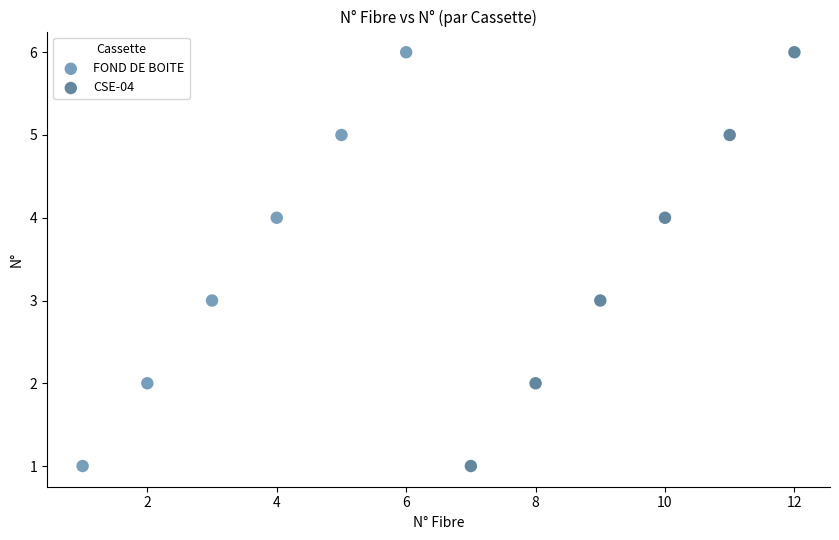

What are all the series names shown in the legend?

FOND DE BOITE, CSE-04